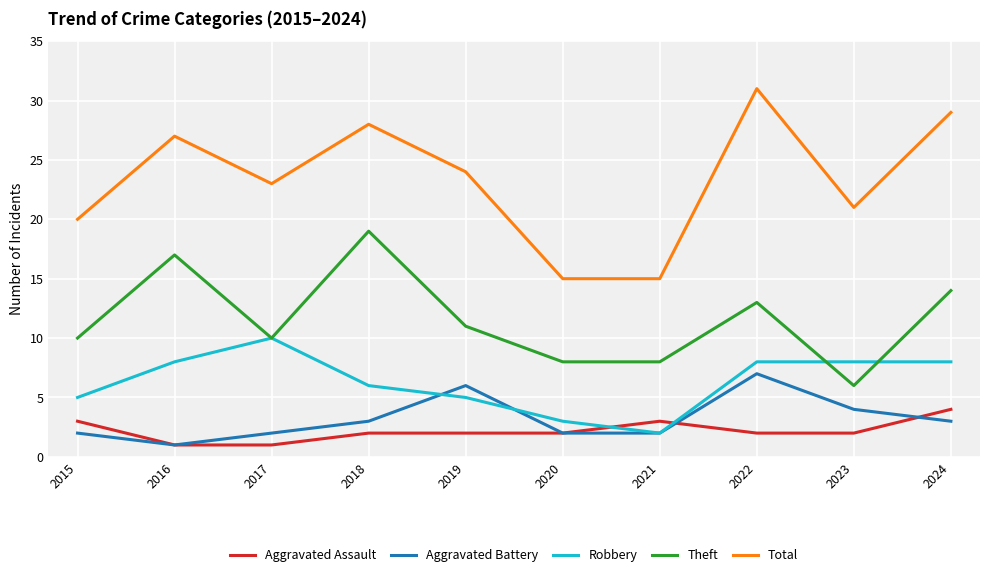

At which label does Total first exceed 24?

2016